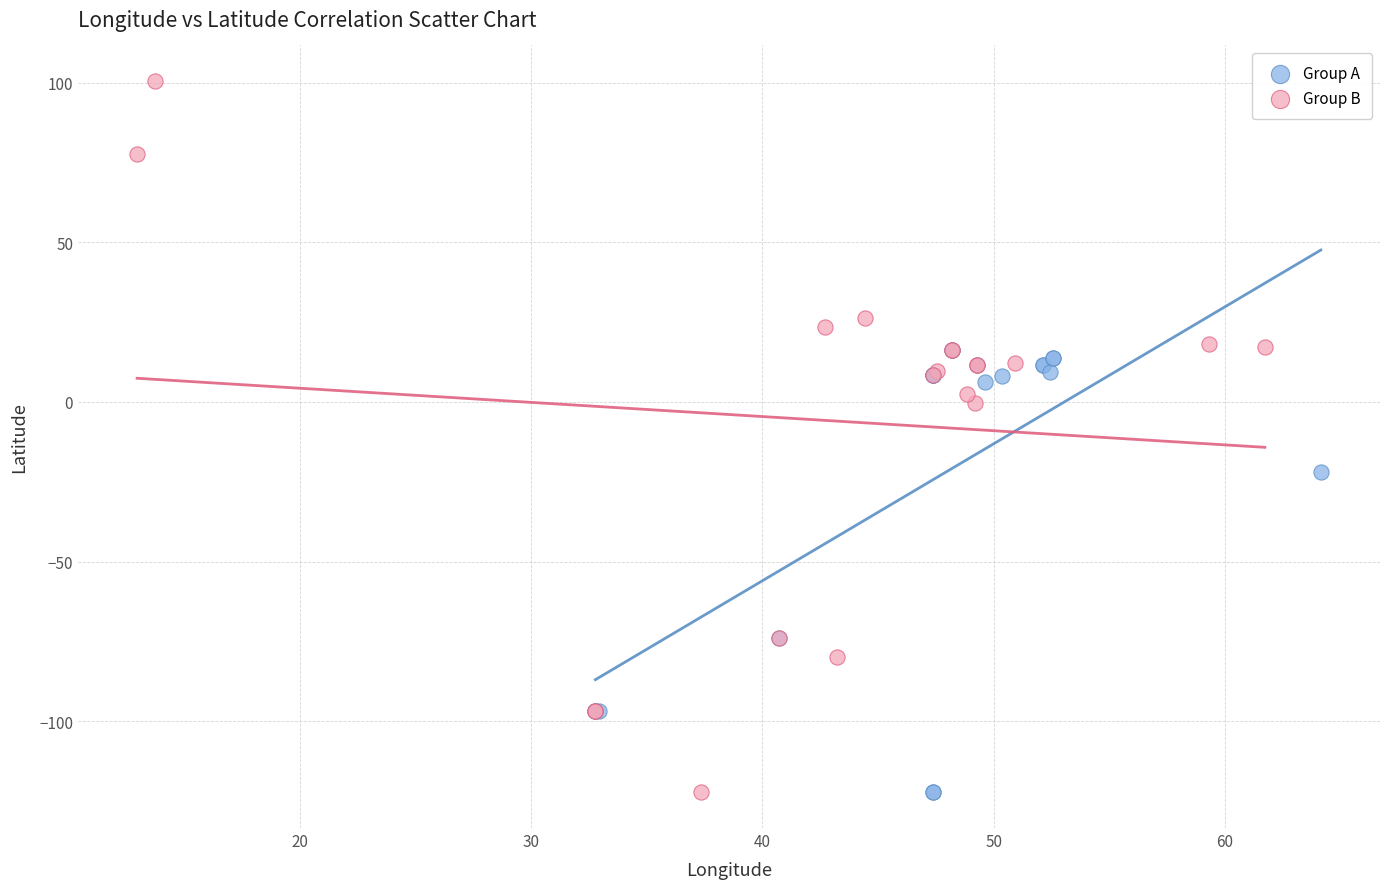

Which series contains the highest Y value?

Group B